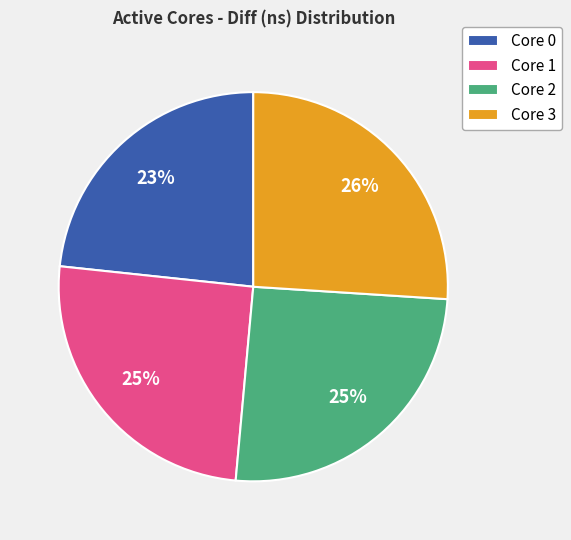

Which category has the biggest portion of the pie?

Core 3